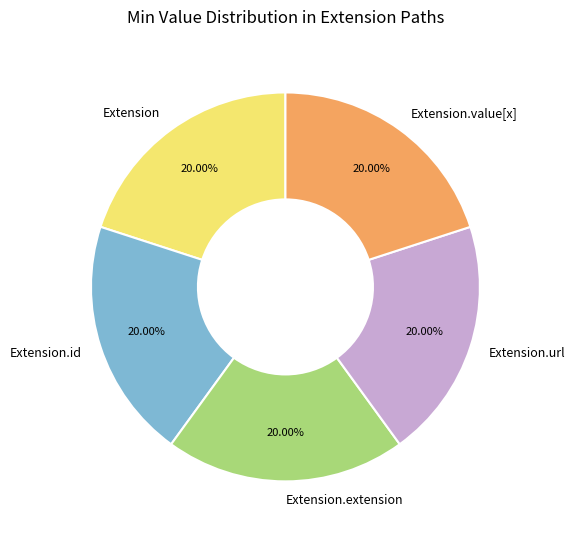

Does Extension.url account for over 50% of the chart?

No